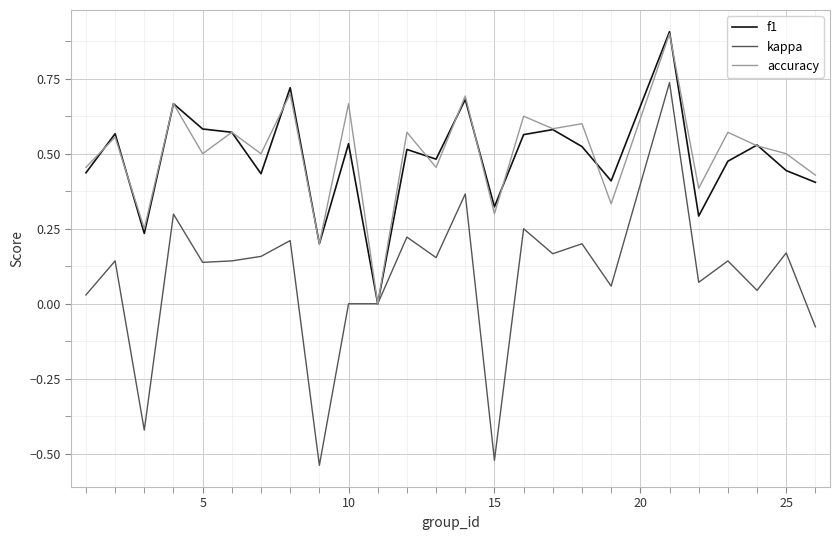

Which series has the largest range (max minus min)?

kappa